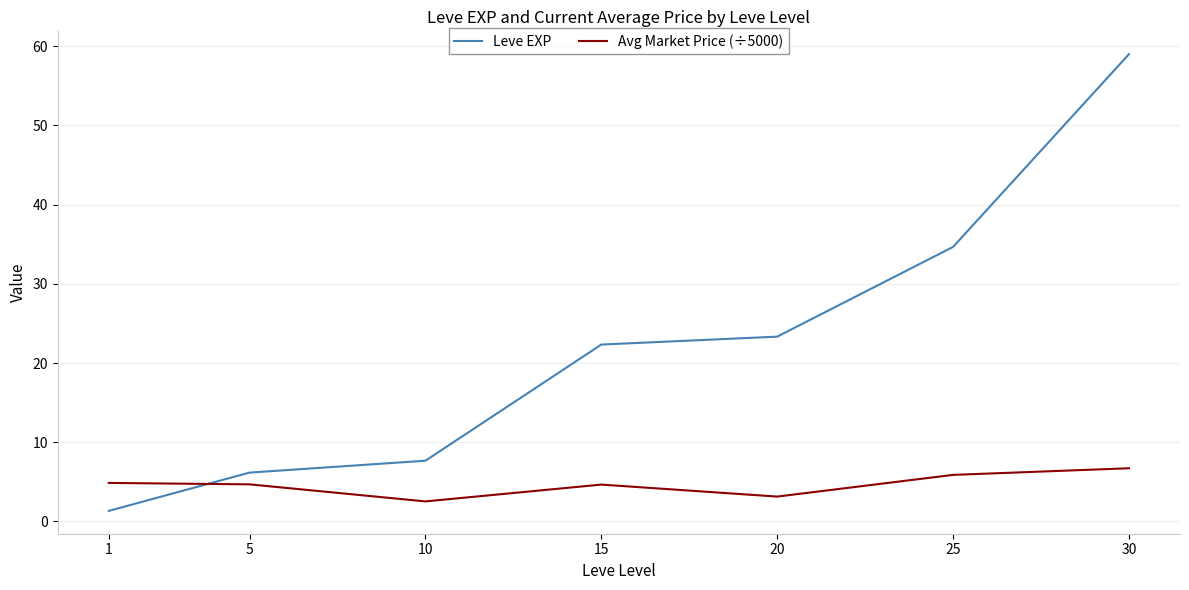

Which series has the widest spread of values?

Leve EXP